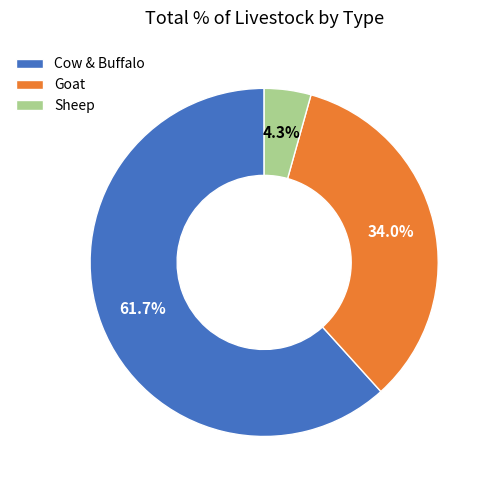

Which category has the biggest portion of the pie?

Cow & Buffalo